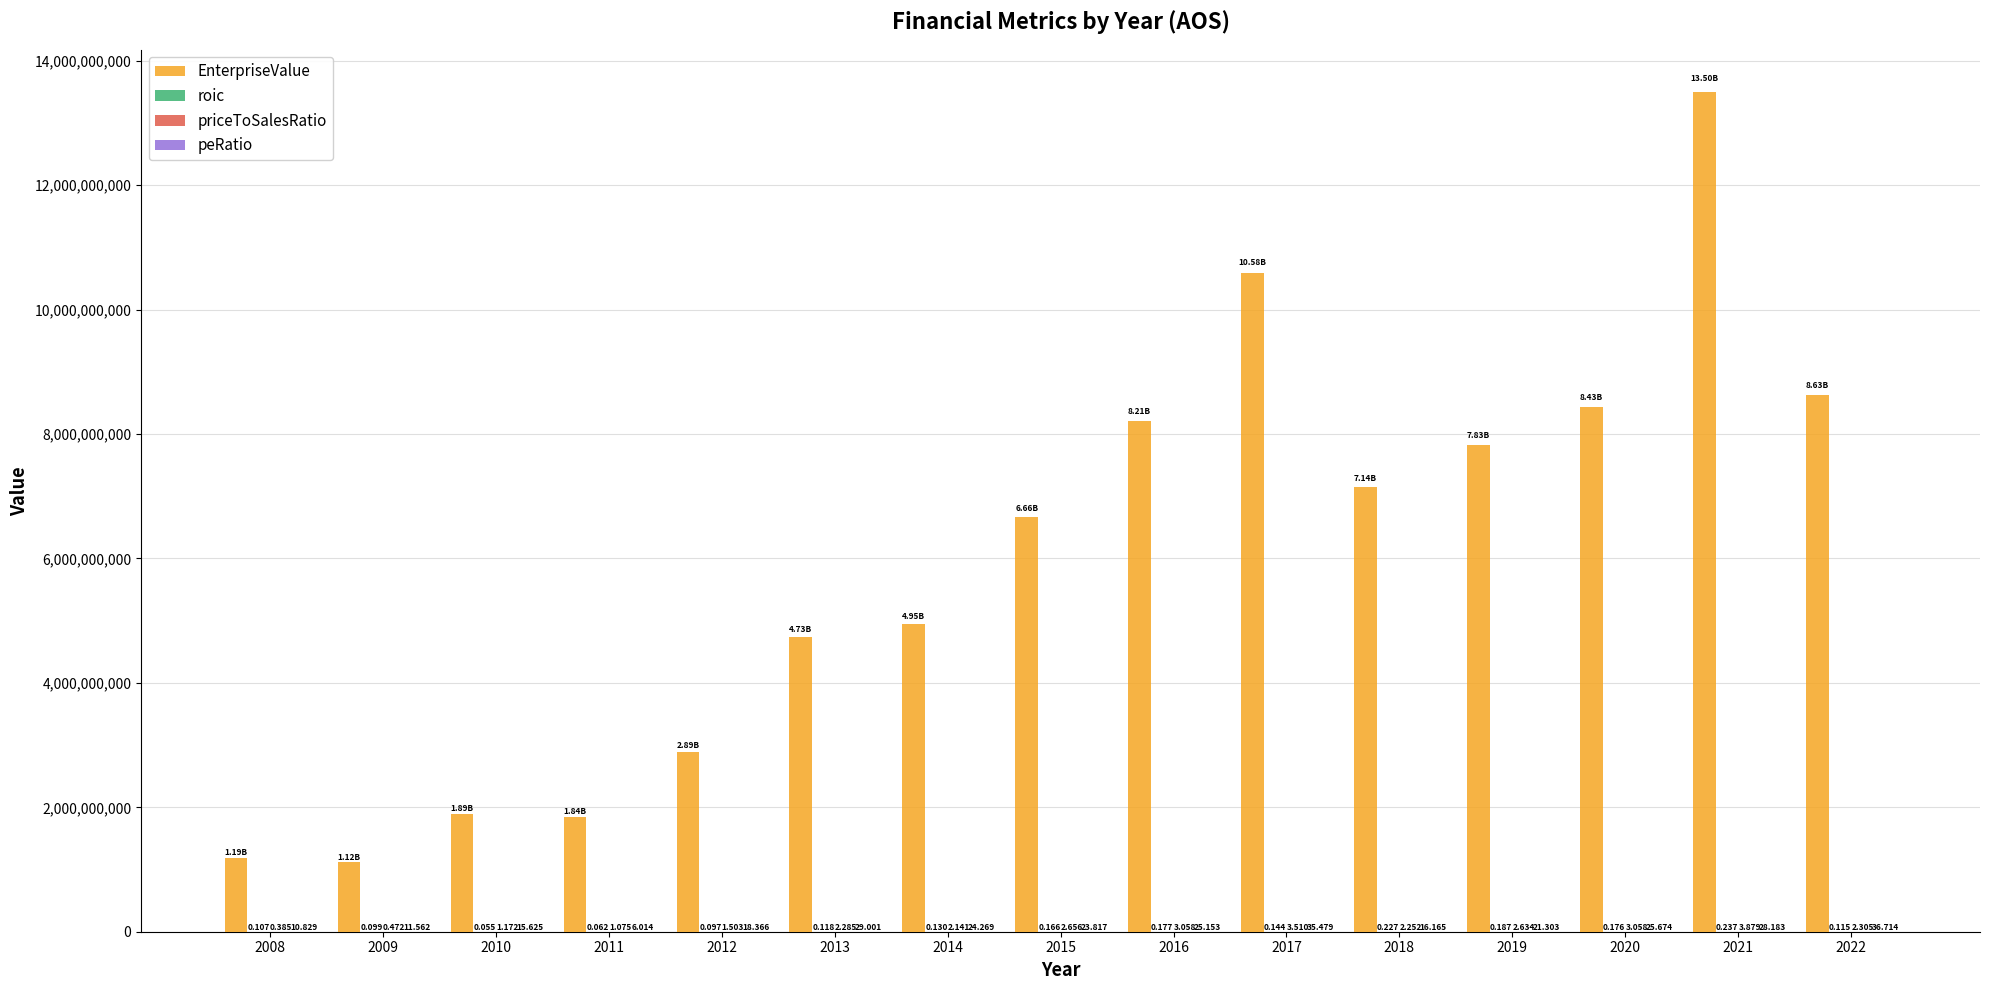

Which series has the largest total across all categories?

EnterpriseValue